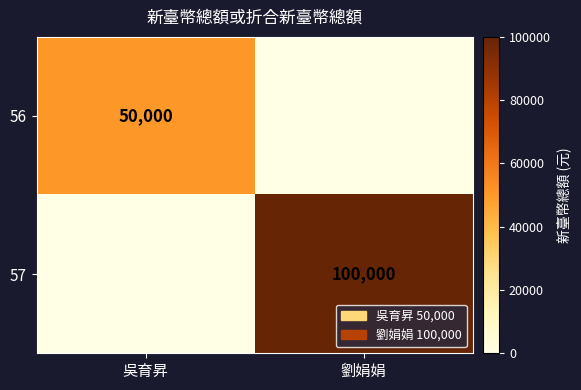

The 57 series shows 100000 at 劉娟娟. True or false?

True